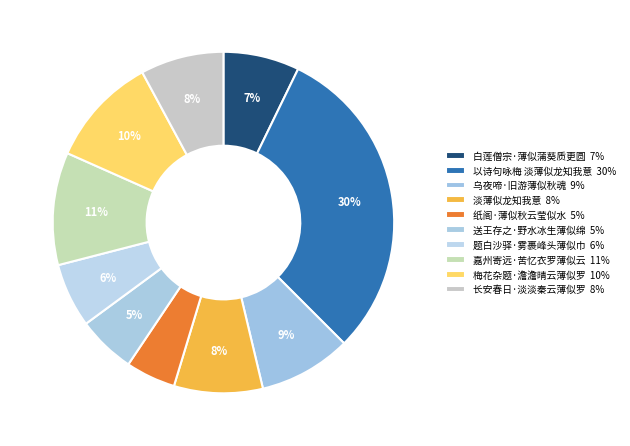

Between 以诗句咏梅 淡薄似龙知我意 and 长安春日·淡淡秦云薄似罗, which is larger?

以诗句咏梅 淡薄似龙知我意